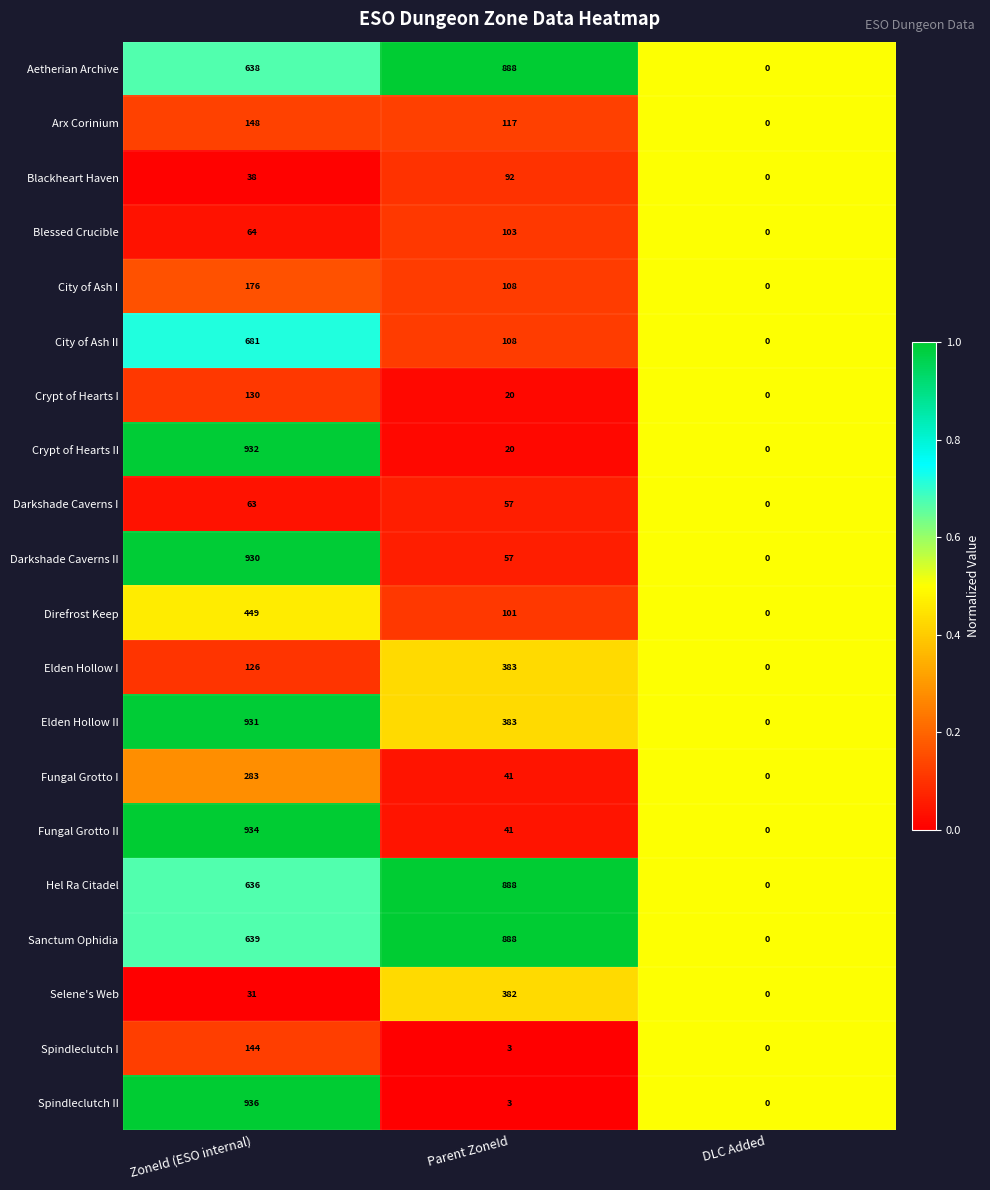

At which category is the sum across all series the highest?

ZoneId (ESO internal)